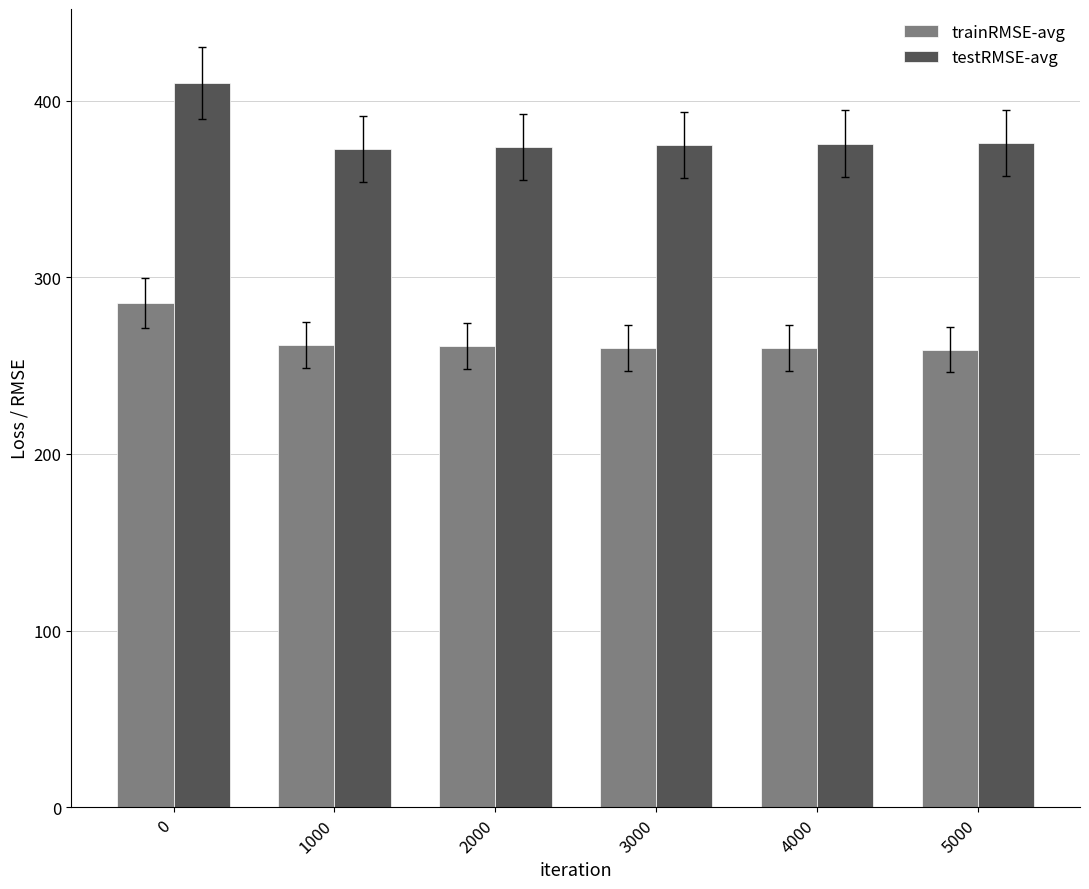

True or false: trainRMSE-avg has a value of 141.2 at 3000.

False